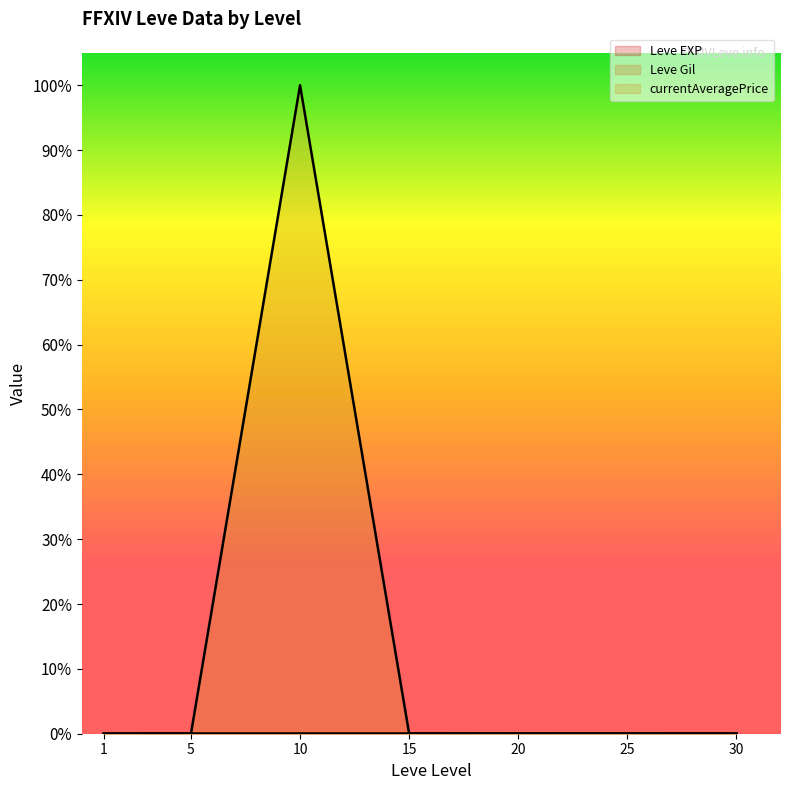

True or false: Leve EXP (line) and Leve Gil (line) intersect in this chart.

False